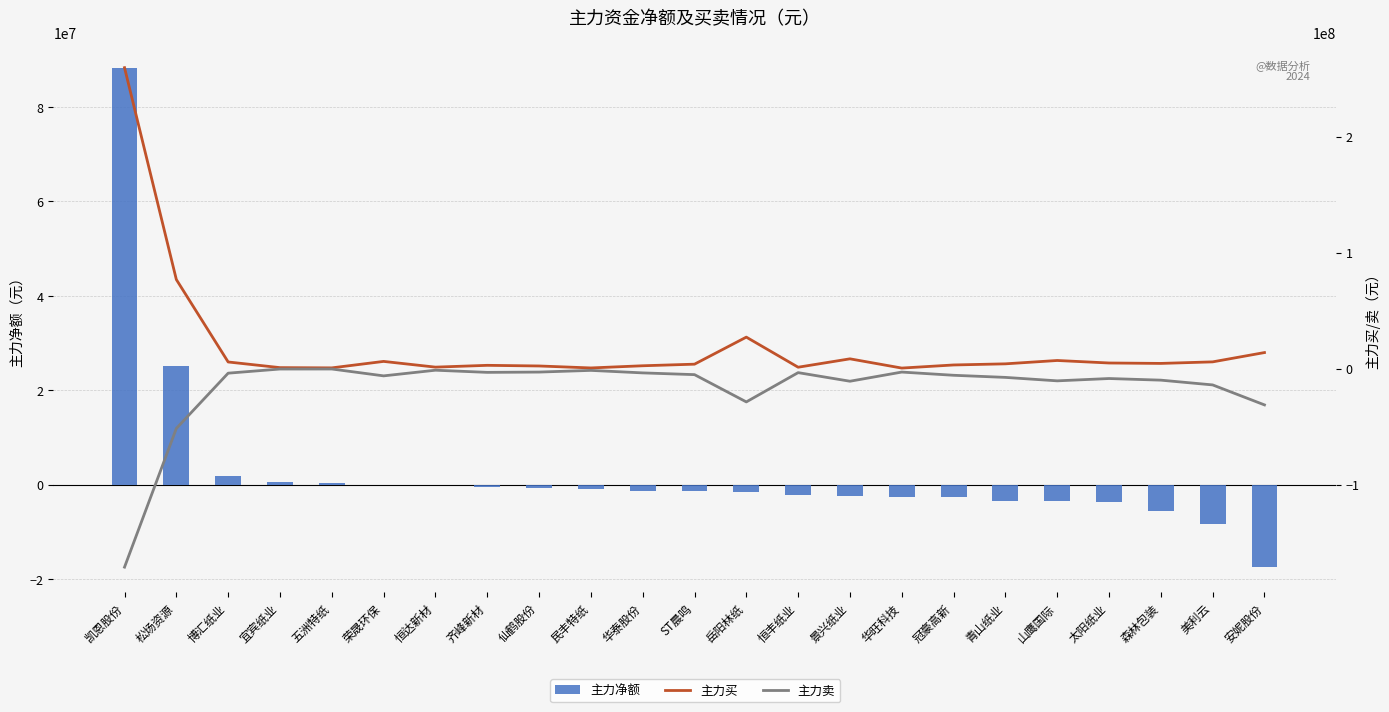

Which series has the largest total across all categories?

主力买